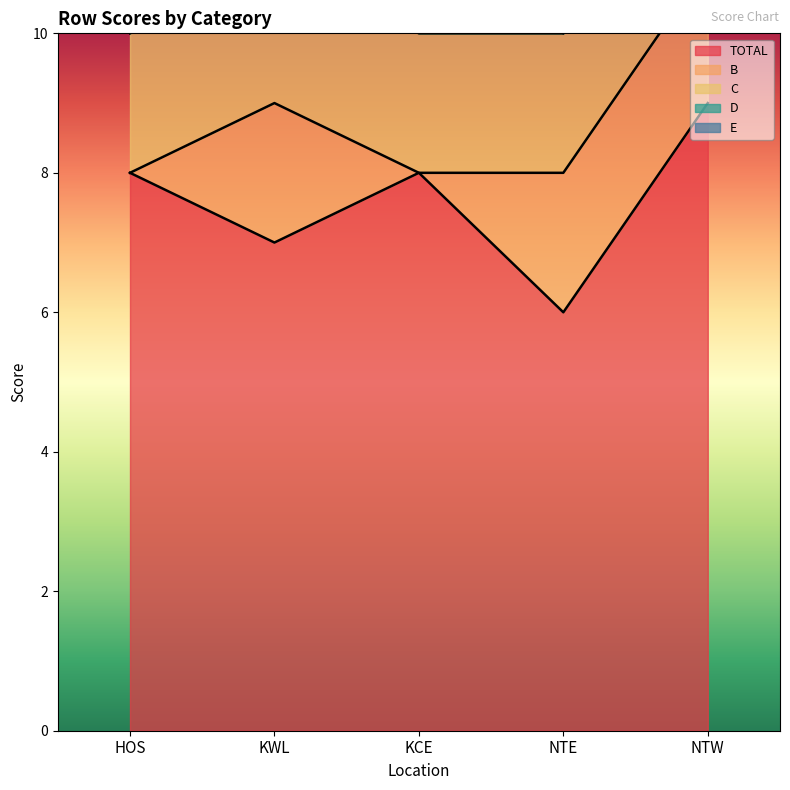

Between NTE and NTW, which series saw the biggest shift?

TOTAL